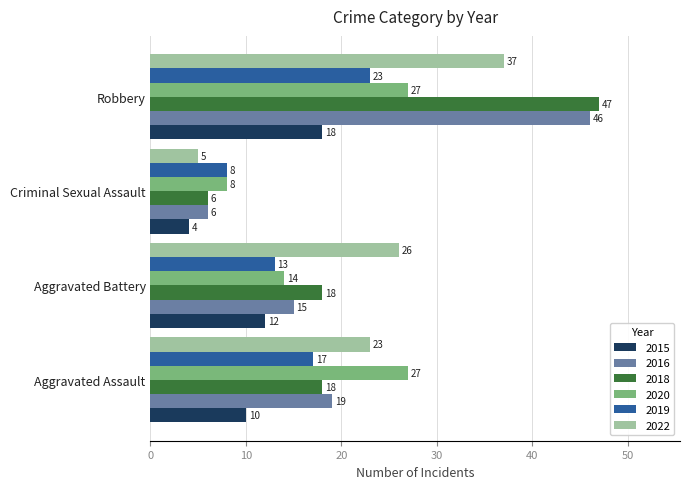

At how many categories does at least one series exceed 42?

1